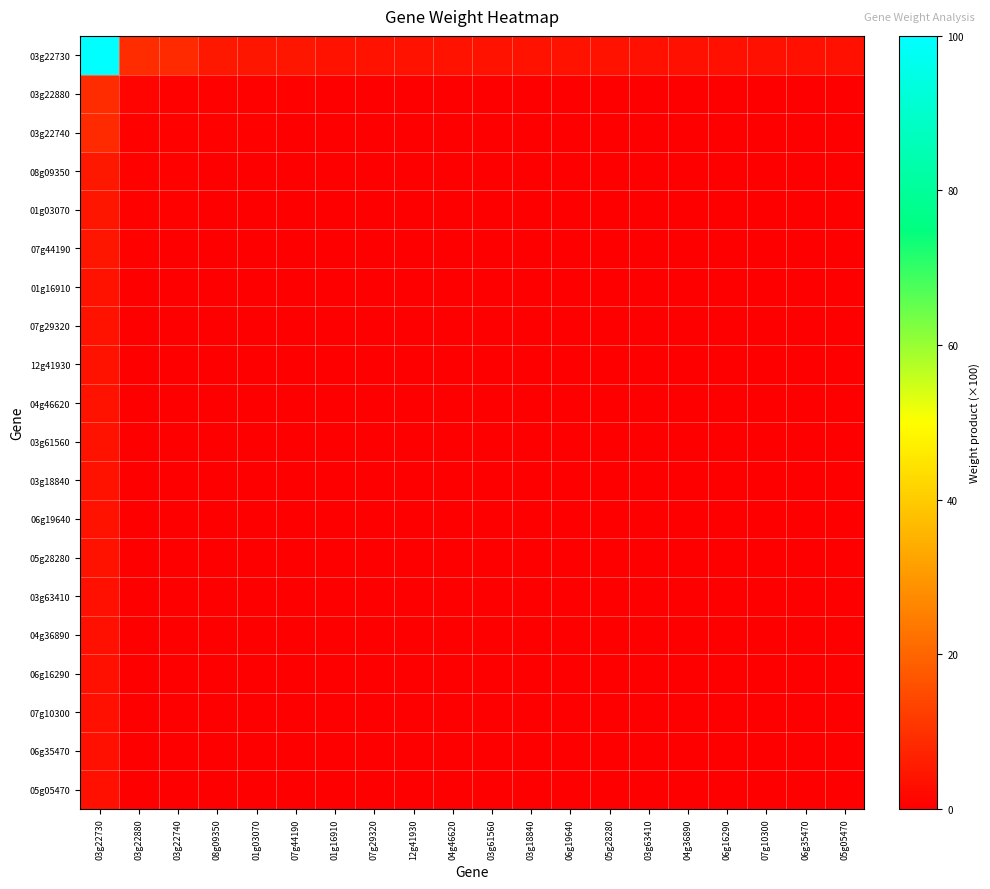

What is the smallest value displayed?

0.1